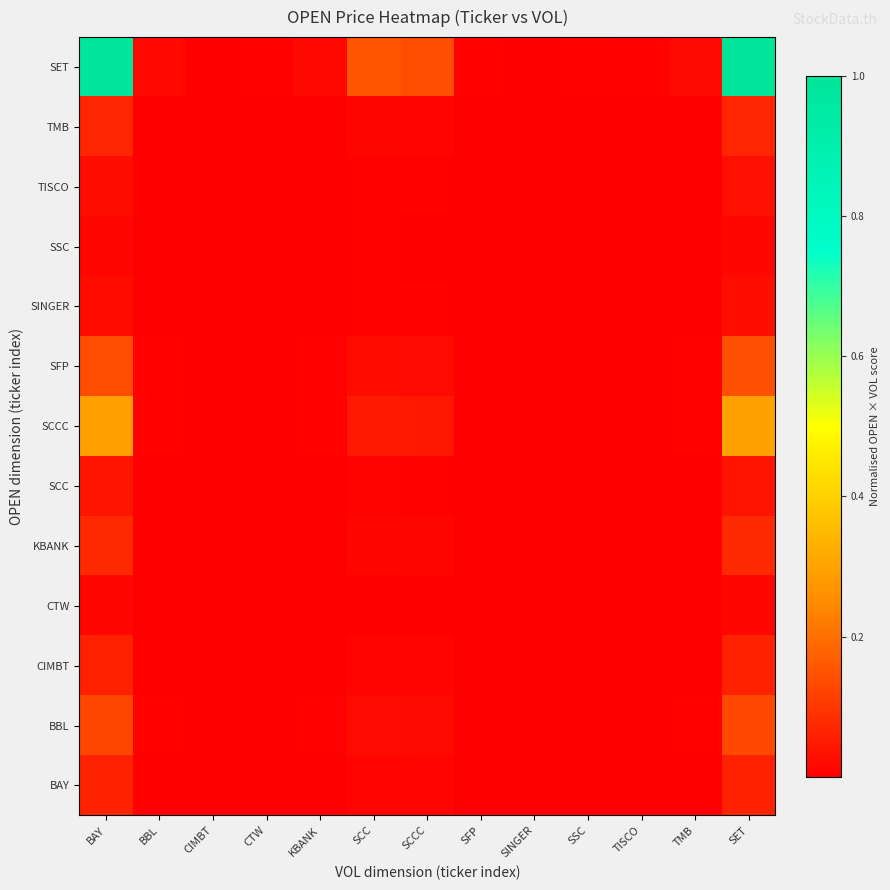

Reading left to right, extract all data points from this chart.

BAY: BAY=0.1	BBL=0.0	CIMBT=0.0	CTW=0.0	KBANK=0.0	SCC=0.0	SCCC=0.0	SFP=0.0	SINGER=0.0	SSC=0.0	TISCO=0.0	TMB=0.0	SET=0.1
BBL: BAY=0.1	BBL=0.0	CIMBT=0.0	CTW=0.0	KBANK=0.0	SCC=0.0	SCCC=0.0	SFP=0.0	SINGER=0.0	SSC=0.0	TISCO=0.0	TMB=0.0	SET=0.1
CIMBT: BAY=0.1	BBL=0.0	CIMBT=0.0	CTW=0.0	KBANK=0.0	SCC=0.0	SCCC=0.0	SFP=0.0	SINGER=0.0	SSC=0.0	TISCO=0.0	TMB=0.0	SET=0.1
CTW: BAY=0.0	BBL=0.0	CIMBT=0.0	CTW=0.0	KBANK=0.0	SCC=0.0	SCCC=0.0	SFP=0.0	SINGER=0.0	SSC=0.0	TISCO=0.0	TMB=0.0	SET=0.0
KBANK: BAY=0.1	BBL=0.0	CIMBT=0.0	CTW=0.0	KBANK=0.0	SCC=0.0	SCCC=0.0	SFP=0.0	SINGER=0.0	SSC=0.0	TISCO=0.0	TMB=0.0	SET=0.1
SCC: BAY=0.0	BBL=0.0	CIMBT=0.0	CTW=0.0	KBANK=0.0	SCC=0.0	SCCC=0.0	SFP=0.0	SINGER=0.0	SSC=0.0	TISCO=0.0	TMB=0.0	SET=0.0
SCCC: BAY=0.3	BBL=0.0	CIMBT=0.0	CTW=0.0	KBANK=0.0	SCC=0.0	SCCC=0.0	SFP=0.0	SINGER=0.0	SSC=0.0	TISCO=0.0	TMB=0.0	SET=0.3
SFP: BAY=0.1	BBL=0.0	CIMBT=0.0	CTW=0.0	KBANK=0.0	SCC=0.0	SCCC=0.0	SFP=0.0	SINGER=0.0	SSC=0.0	TISCO=0.0	TMB=0.0	SET=0.1
SINGER: BAY=0.0	BBL=0.0	CIMBT=0.0	CTW=0.0	KBANK=0.0	SCC=0.0	SCCC=0.0	SFP=0.0	SINGER=0.0	SSC=0.0	TISCO=0.0	TMB=0.0	SET=0.0
SSC: BAY=0.0	BBL=0.0	CIMBT=0.0	CTW=0.0	KBANK=0.0	SCC=0.0	SCCC=0.0	SFP=0.0	SINGER=0.0	SSC=0.0	TISCO=0.0	TMB=0.0	SET=0.0
TISCO: BAY=0.0	BBL=0.0	CIMBT=0.0	CTW=0.0	KBANK=0.0	SCC=0.0	SCCC=0.0	SFP=0.0	SINGER=0.0	SSC=0.0	TISCO=0.0	TMB=0.0	SET=0.0
TMB: BAY=0.1	BBL=0.0	CIMBT=0.0	CTW=0.0	KBANK=0.0	SCC=0.0	SCCC=0.0	SFP=0.0	SINGER=0.0	SSC=0.0	TISCO=0.0	TMB=0.0	SET=0.1
SET: BAY=1.0	BBL=0.0	CIMBT=0.0	CTW=0.0	KBANK=0.0	SCC=0.2	SCCC=0.1	SFP=0.0	SINGER=0.0	SSC=0.0	TISCO=0.0	TMB=0.0	SET=1.0